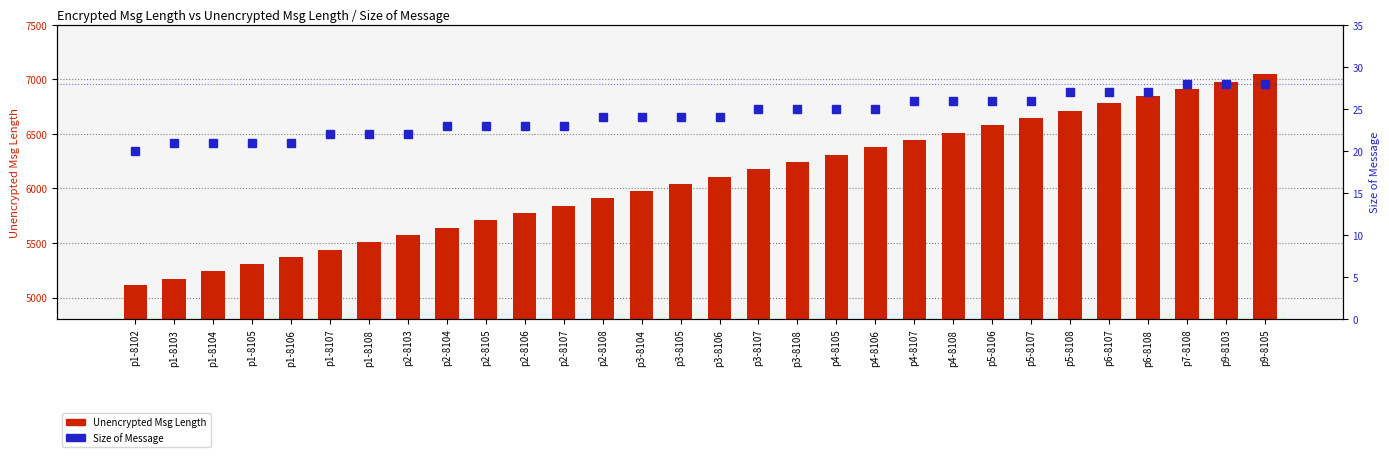

Reading left to right, extract all data points from this chart.

Unencrypted Msg Length: p1-8102=5113	p1-8103=5172	p1-8104=5239	p1-8105=5306	p1-8106=5373	p1-8107=5440	p1-8108=5507	p2-8103=5574	p2-8104=5641	p2-8105=5708	p2-8106=5775	p2-8107=5842	p2-8108=5909	p3-8104=5976	p3-8105=6043	p3-8106=6110	p3-8107=6177	p3-8108=6244	p4-8105=6311	p4-8106=6378	p4-8107=6445	p4-8108=6512	p5-8106=6579	p5-8107=6646	p5-8108=6713	p6-8107=6780	p6-8108=6847	p7-8108=6914	p9-8103=6981	p9-8105=7048
Size of Message: p1-8102=20	p1-8103=21	p1-8104=21	p1-8105=21	p1-8106=21	p1-8107=22	p1-8108=22	p2-8103=22	p2-8104=23	p2-8105=23	p2-8106=23	p2-8107=23	p2-8108=24	p3-8104=24	p3-8105=24	p3-8106=24	p3-8107=25	p3-8108=25	p4-8105=25	p4-8106=25	p4-8107=26	p4-8108=26	p5-8106=26	p5-8107=26	p5-8108=27	p6-8107=27	p6-8108=27	p7-8108=28	p9-8103=28	p9-8105=28